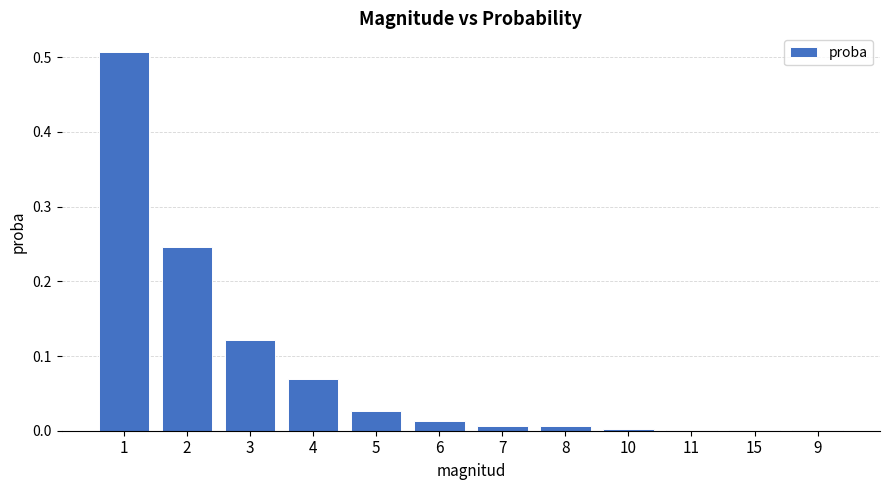

The chart shows a value of 0.0 at 3. True or false?

False